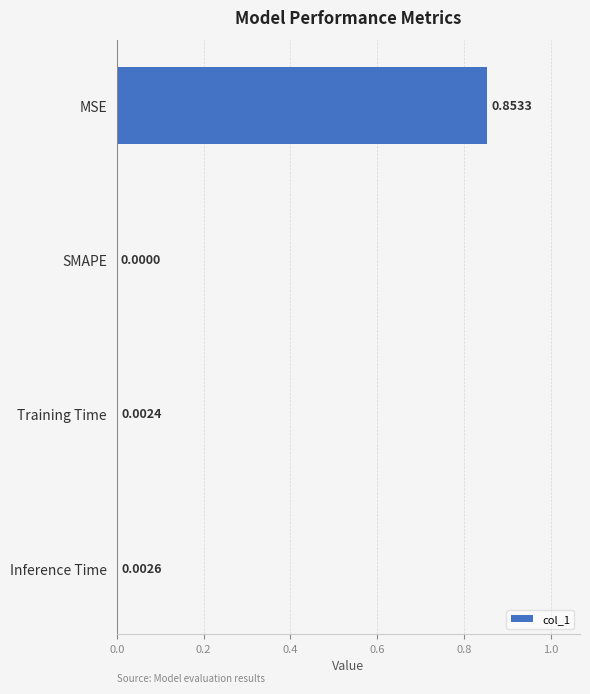

At which label is the value closest to 0?

SMAPE